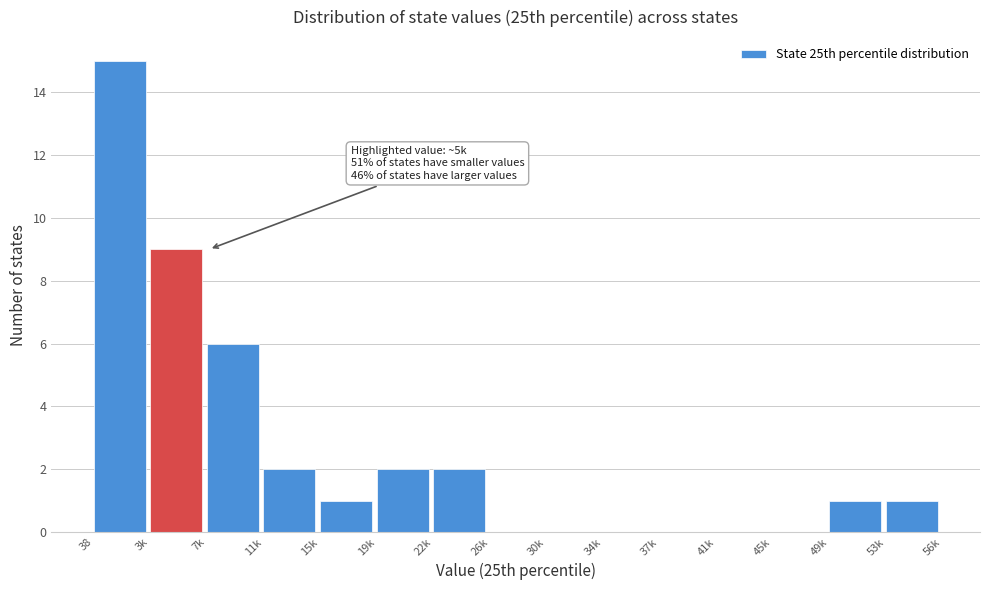

Reading left to right, extract all data points from this chart.

38=15	3k=9	7k=6	11k=2	15k=1	19k=2	22k=2	26k=0	30k=0	34k=0	37k=0	41k=0	45k=0	49k=1	53k=1